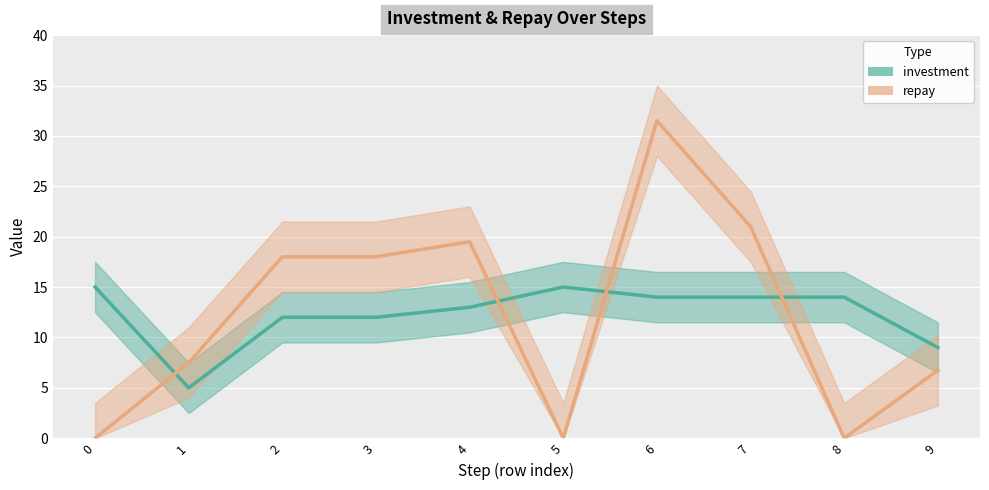

Which series changed the most between 5 and 6?

repay